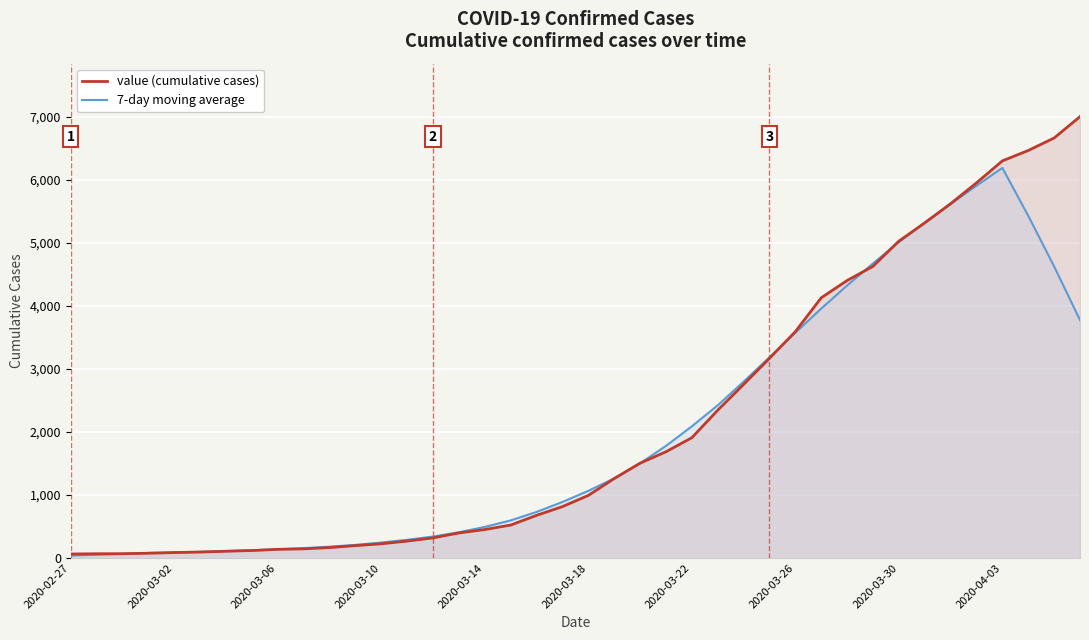

What is the maximum value shown in the chart?

7003.0